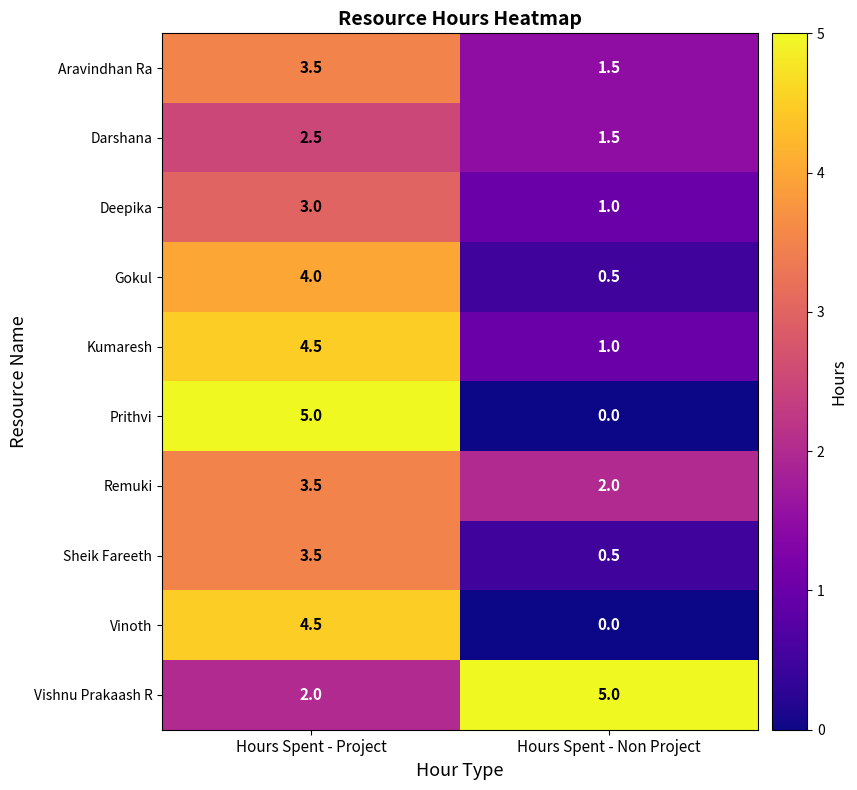

At how many categories does at least one series exceed 4?

2